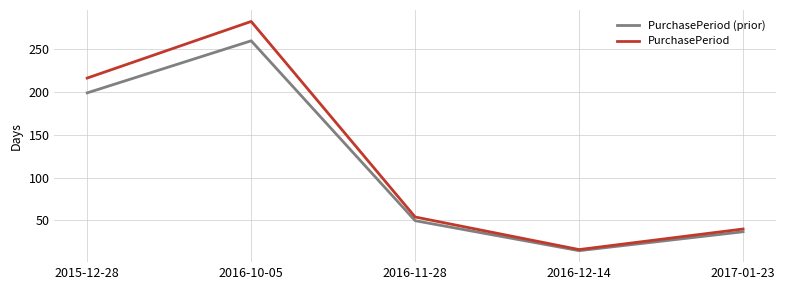

What is the highest value of the PurchasePeriod series?

282.0